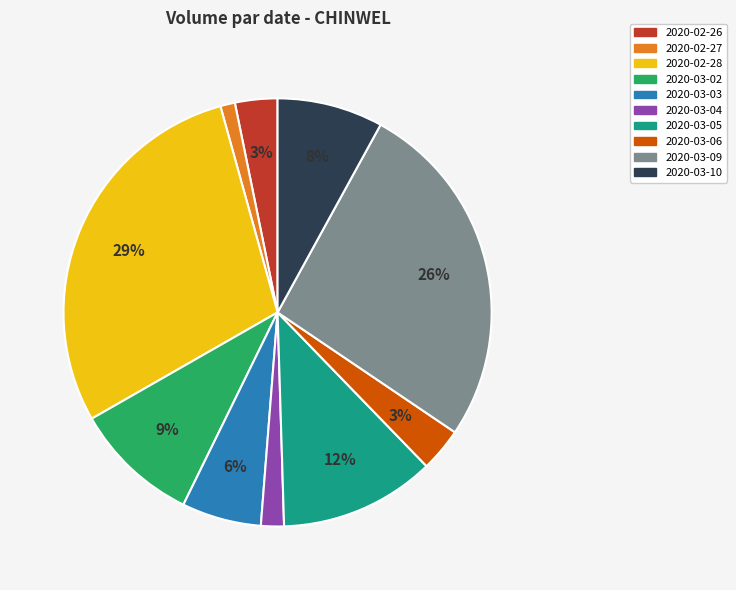

Is the sum of 2020-03-06 and 2020-03-02 greater than half?

No